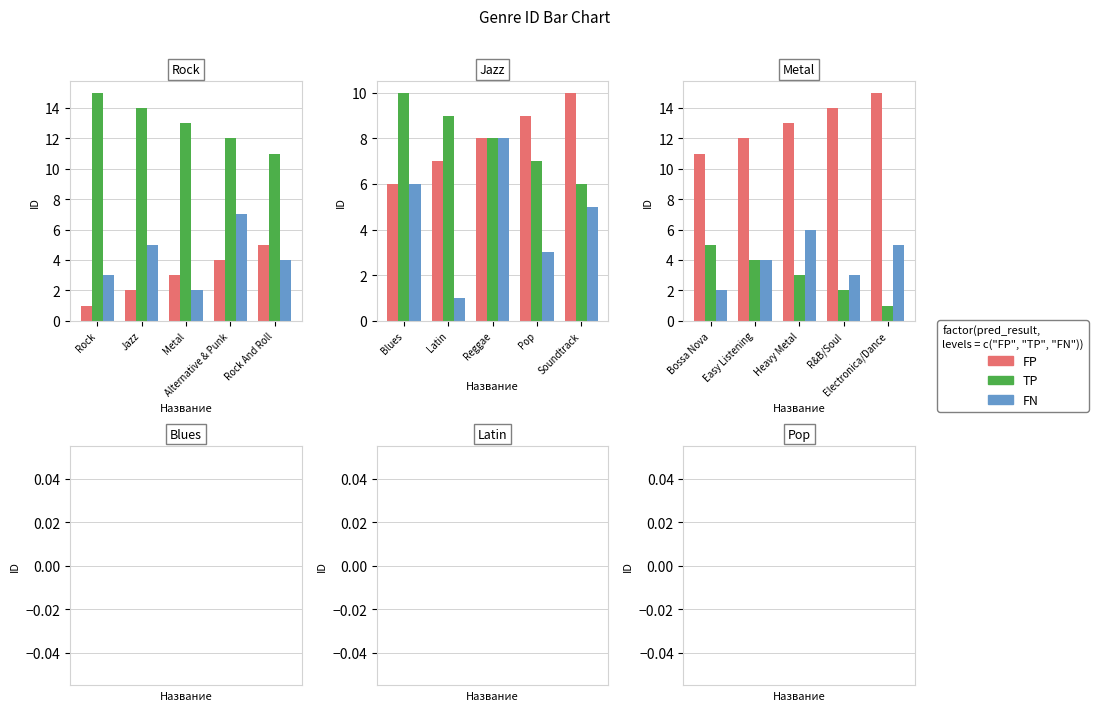

At which label does TP first exceed 3?

Bossa Nova